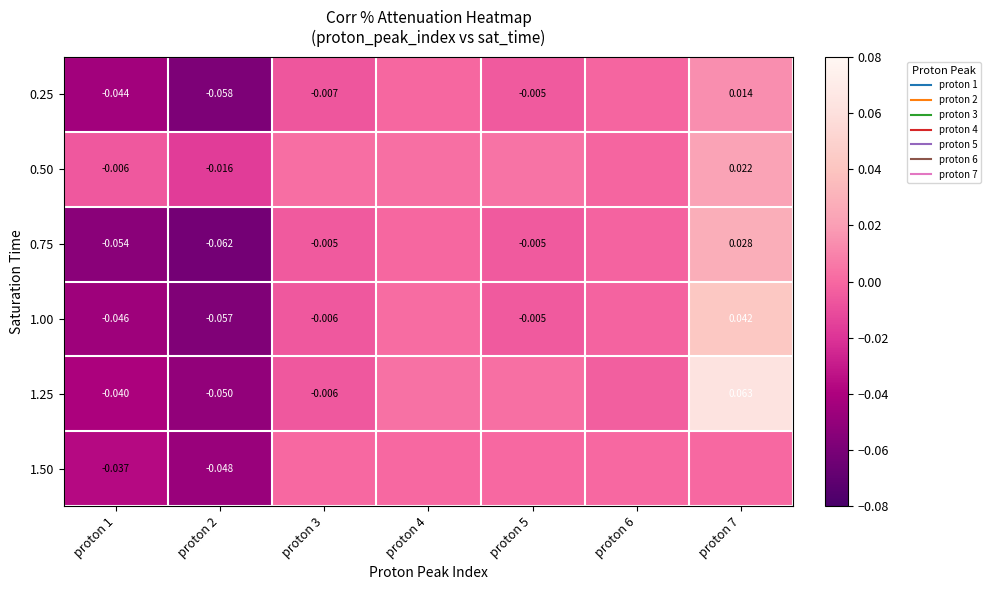

List the series in order of their peak value, highest first.

1.25, 1.00, 0.75, 0.50, 0.25, 1.50